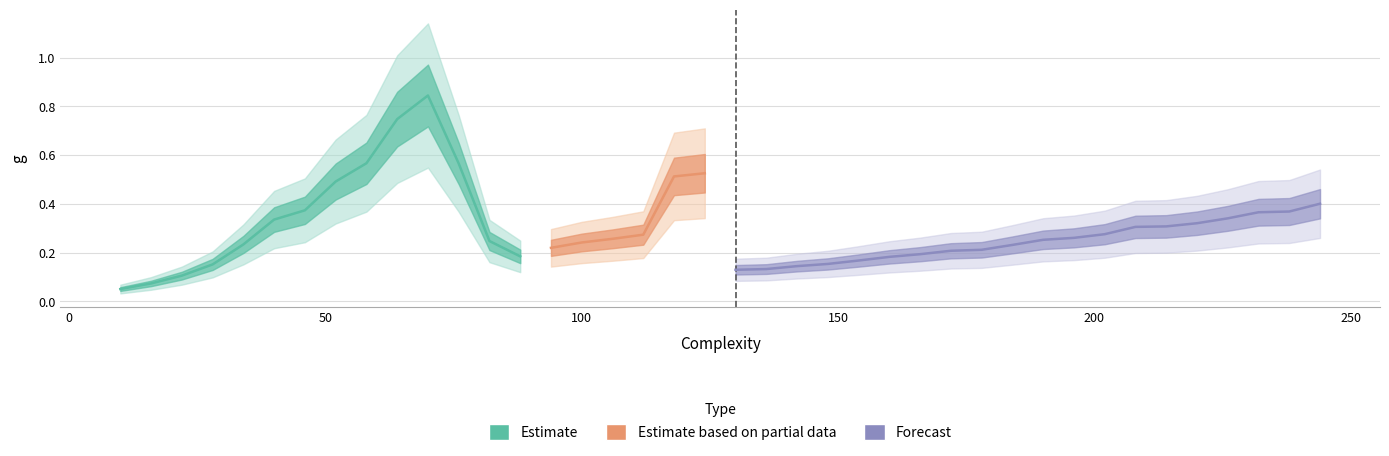

Is this an area chart (filled region under the line)?

No